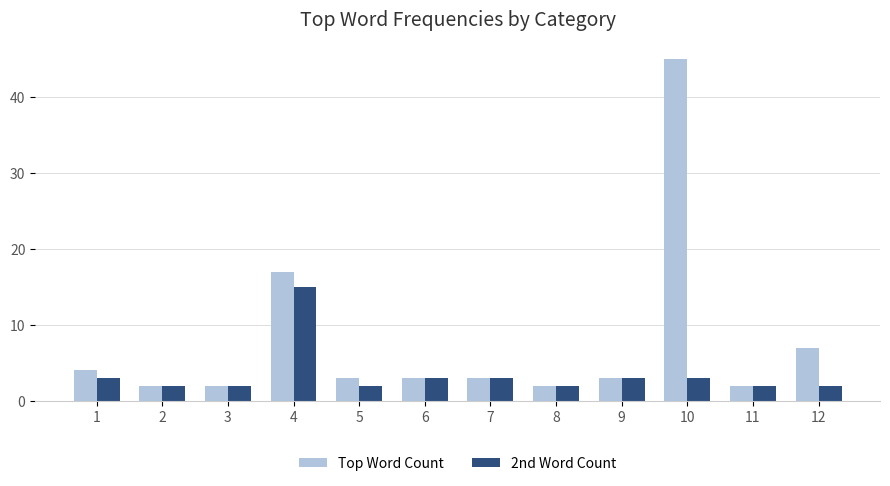

Reading left to right, what are all the values shown in this chart?

Top Word Count: 4	2	2	17	3	3	3	2	3	45	2	7
2nd Word Count: 3	2	2	15	2	3	3	2	3	3	2	2